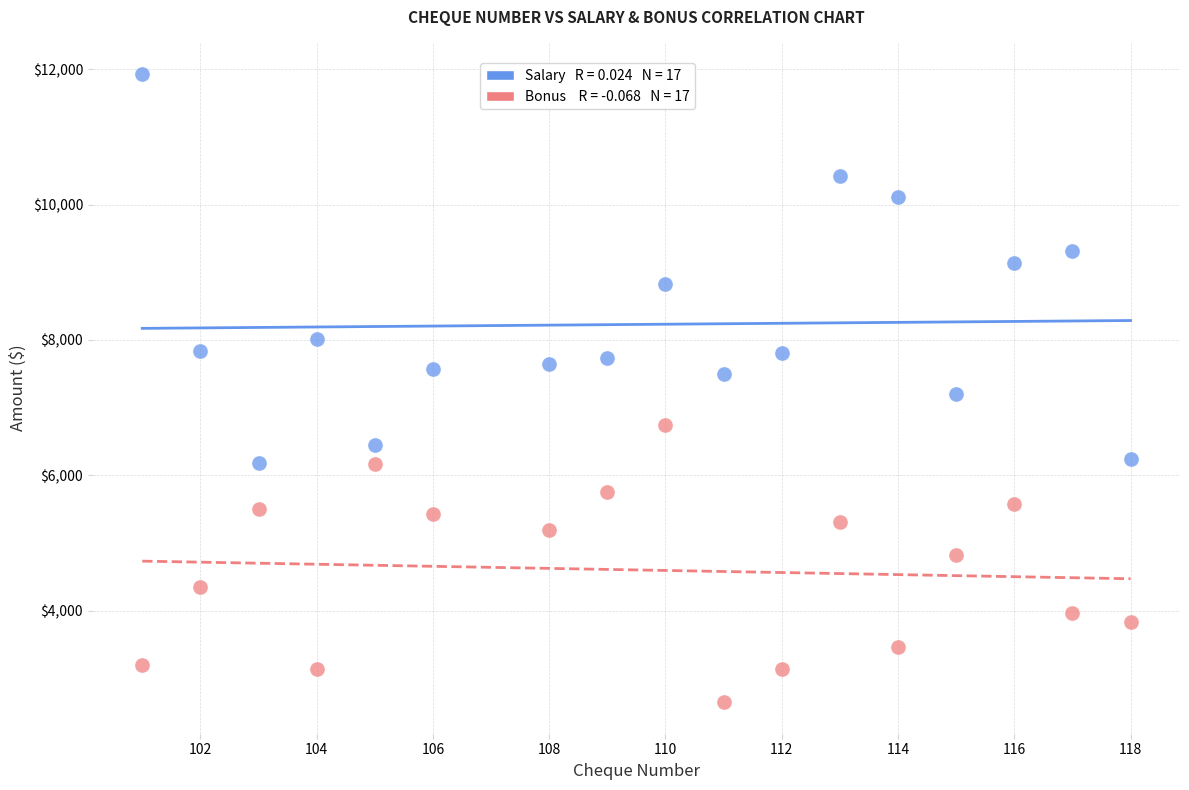

Across all data points, what is the range of Y values (max minus min)?

9291.4